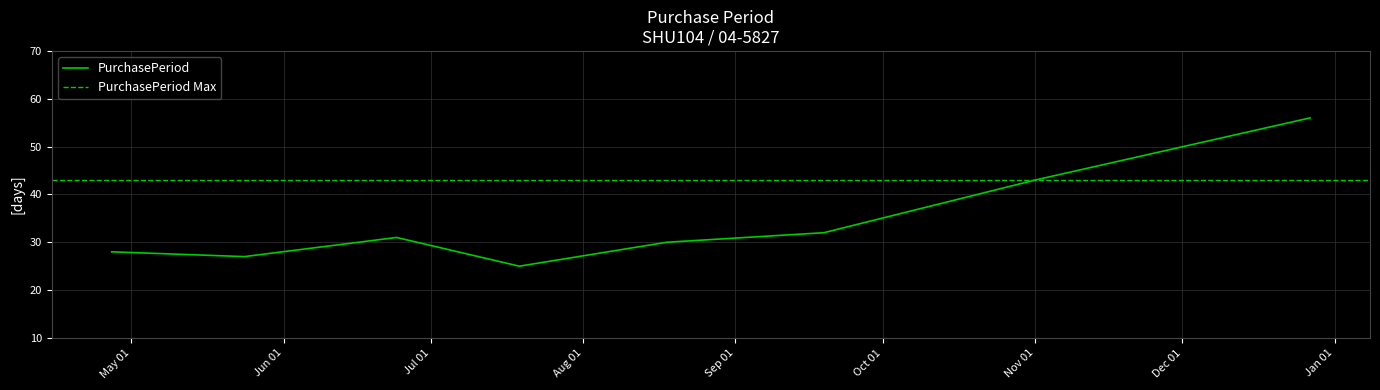

What is the greatest value displayed?

56